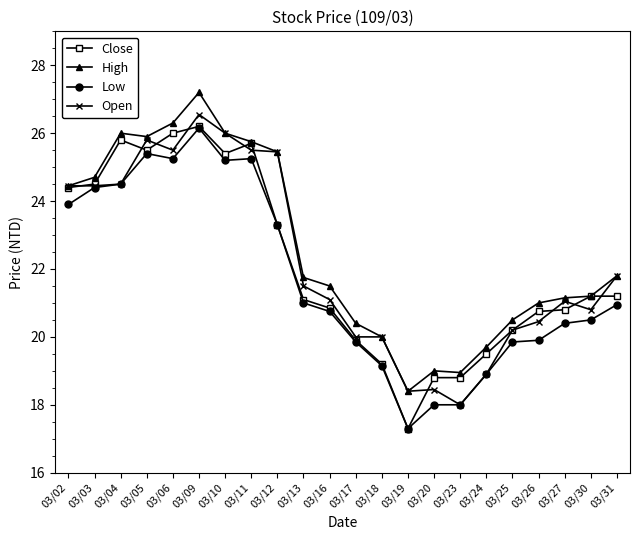

What is the value of the Low point at the 2nd from the left?

24.4